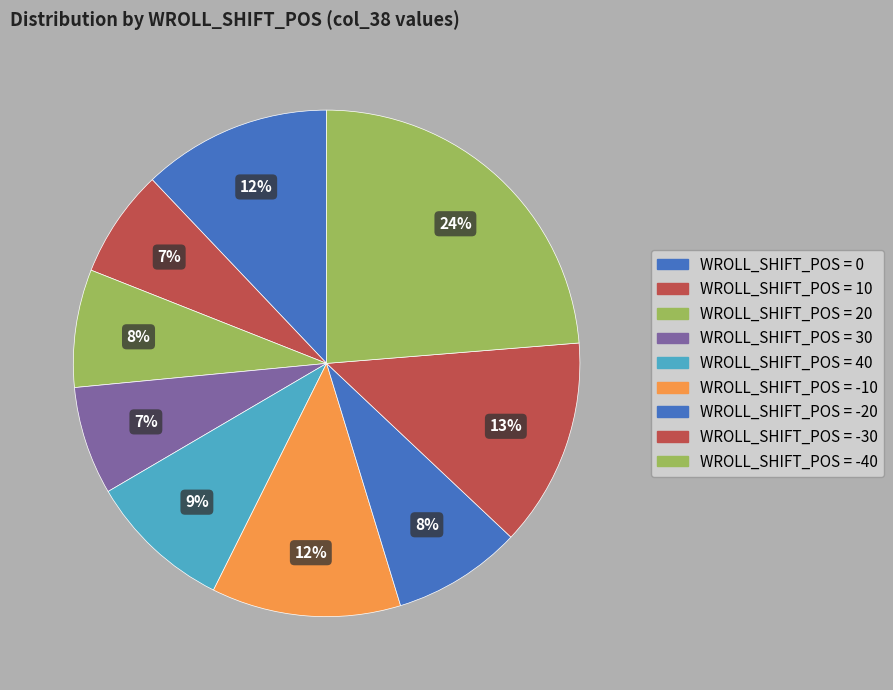

How many segments does this pie chart have?

9